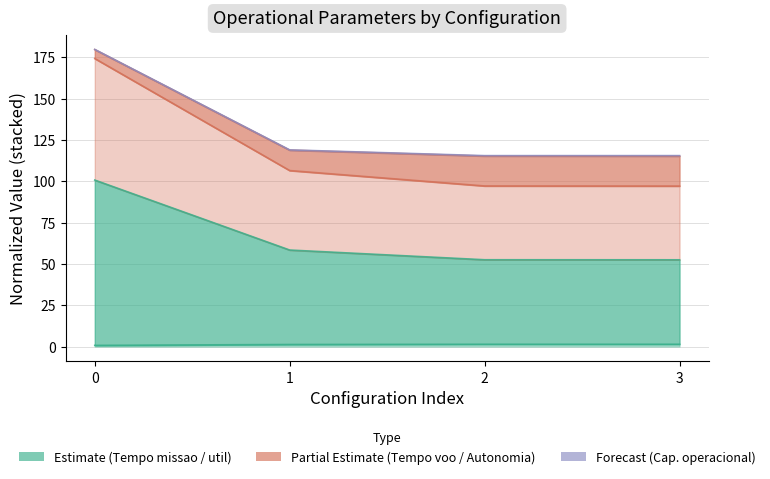

The Capacidade operacional [ha/h] series shows 1.4 at 2. True or false?

True